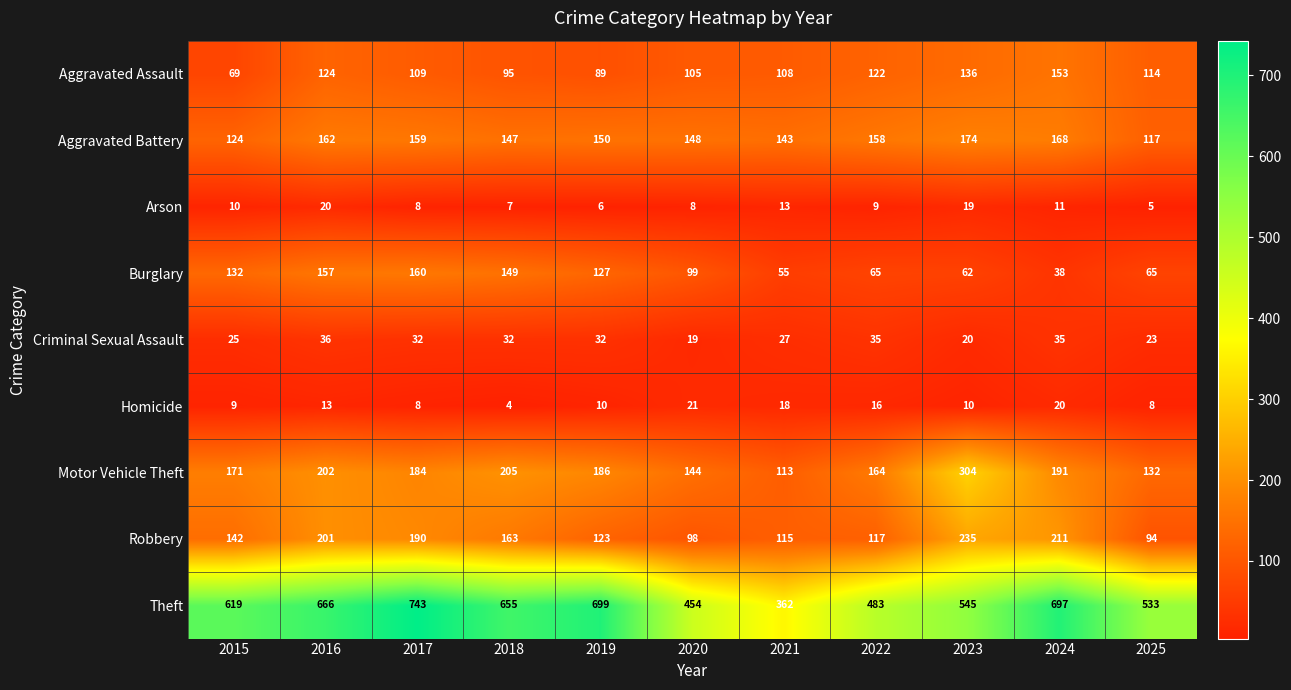

Which series has the largest total across all categories?

Theft